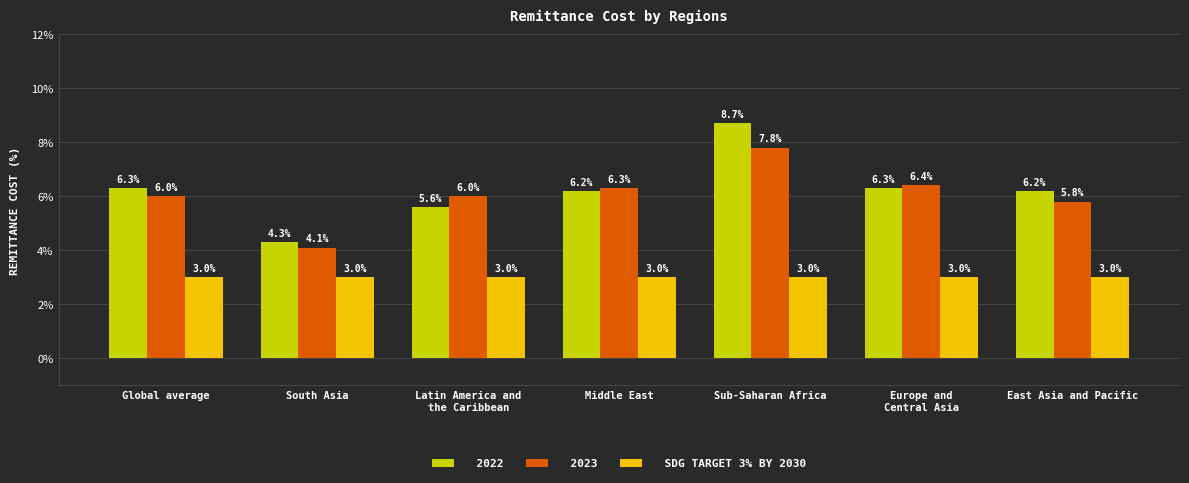

What is the total value across all series at Sub-Saharan Africa?

19.5